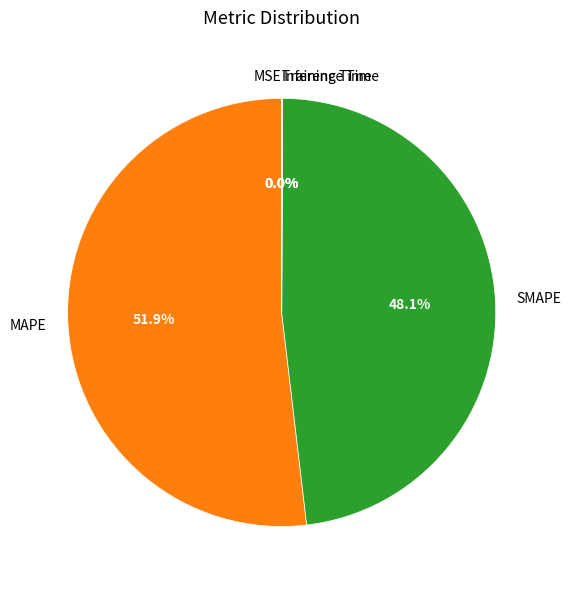

Which has a higher value, MAPE or SMAPE?

MAPE